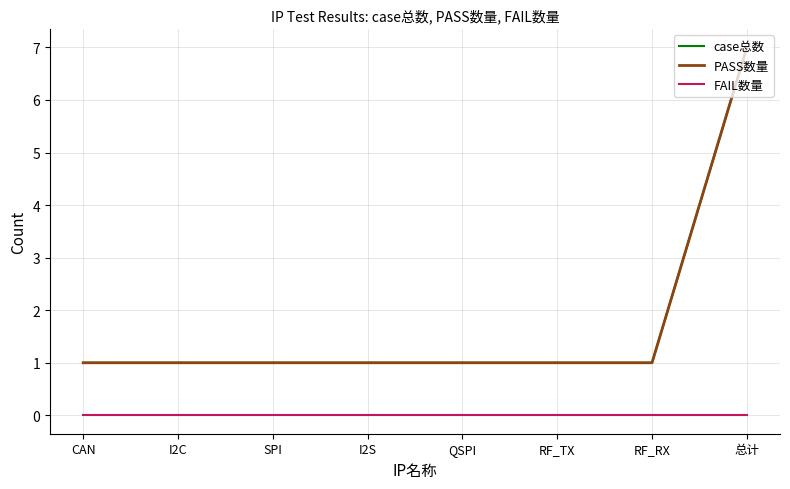

What are all the series names shown in the legend?

case总数, PASS数量, FAIL数量